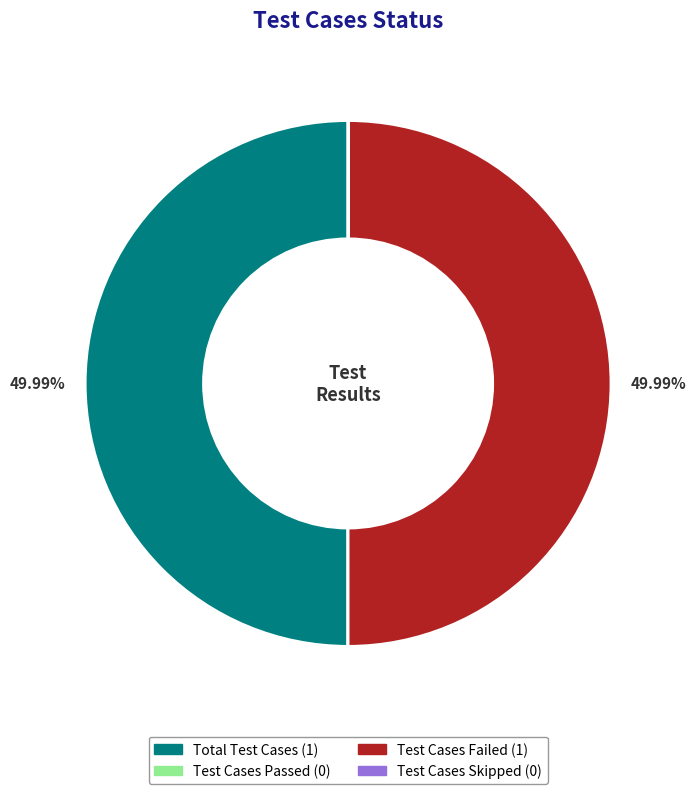

Approximately how many times larger is the value at Total Test Cases compared to Test Cases Failed?

1.0